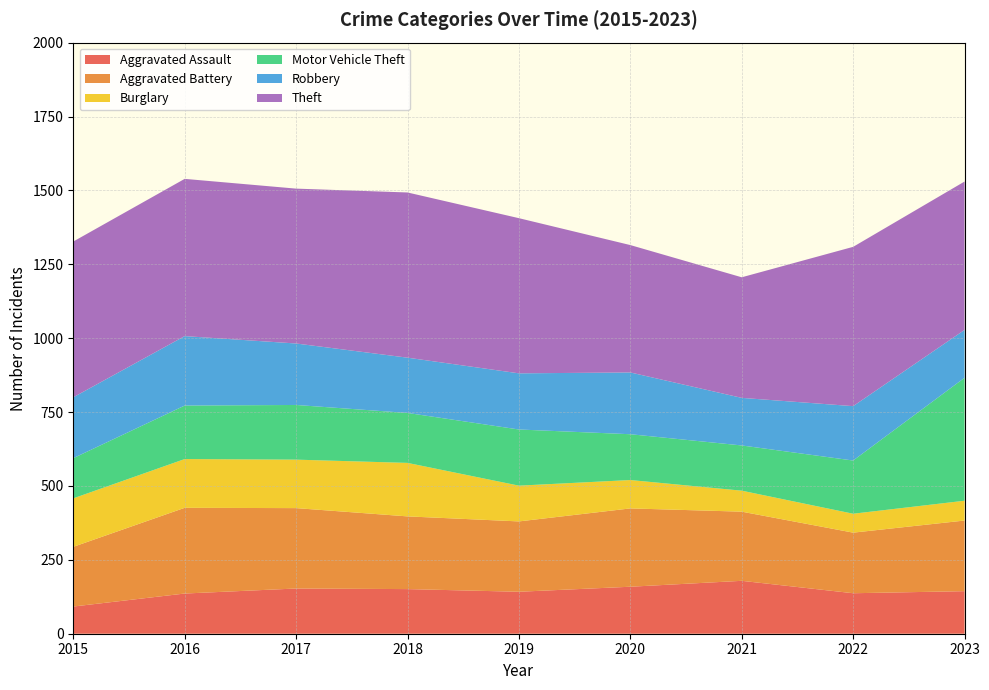

Reading right to left, extract all data points from this chart.

Aggravated Assault: 2023=144	2022=137	2021=179	2020=159	2019=142	2018=151	2017=153	2016=136	2015=92
Aggravated Battery: 2023=239	2022=205	2021=234	2020=265	2019=238	2018=246	2017=272	2016=290	2015=202
Burglary: 2023=67	2022=64	2021=71	2020=96	2019=121	2018=181	2017=164	2016=165	2015=164
Motor Vehicle Theft: 2023=416	2022=180	2021=153	2020=155	2019=190	2018=169	2017=185	2016=181	2015=136
Robbery: 2023=162	2022=184	2021=161	2020=209	2019=190	2018=187	2017=208	2016=235	2015=206
Theft: 2023=502	2022=539	2021=408	2020=431	2019=525	2018=559	2017=524	2016=532	2015=527